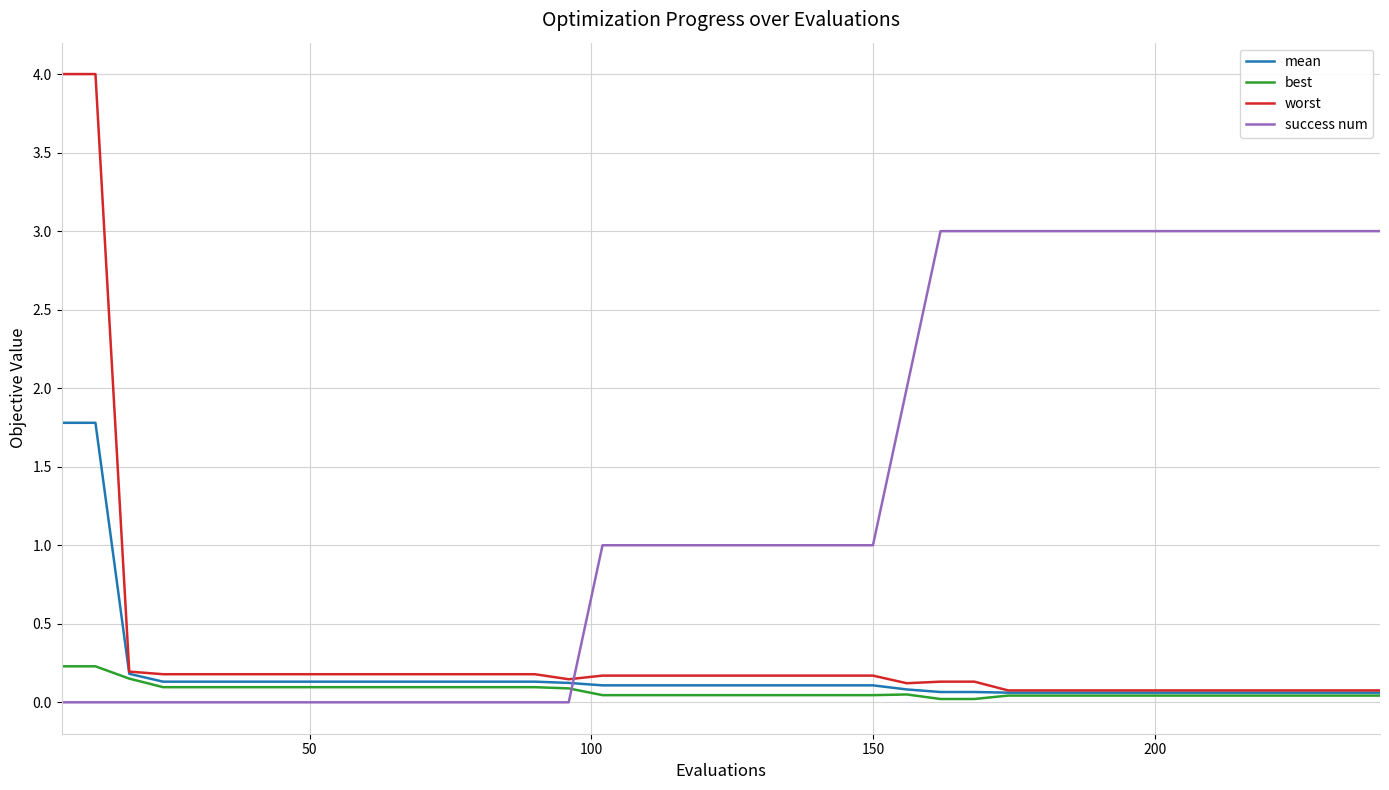

Is this an area chart (filled region under the line)?

No